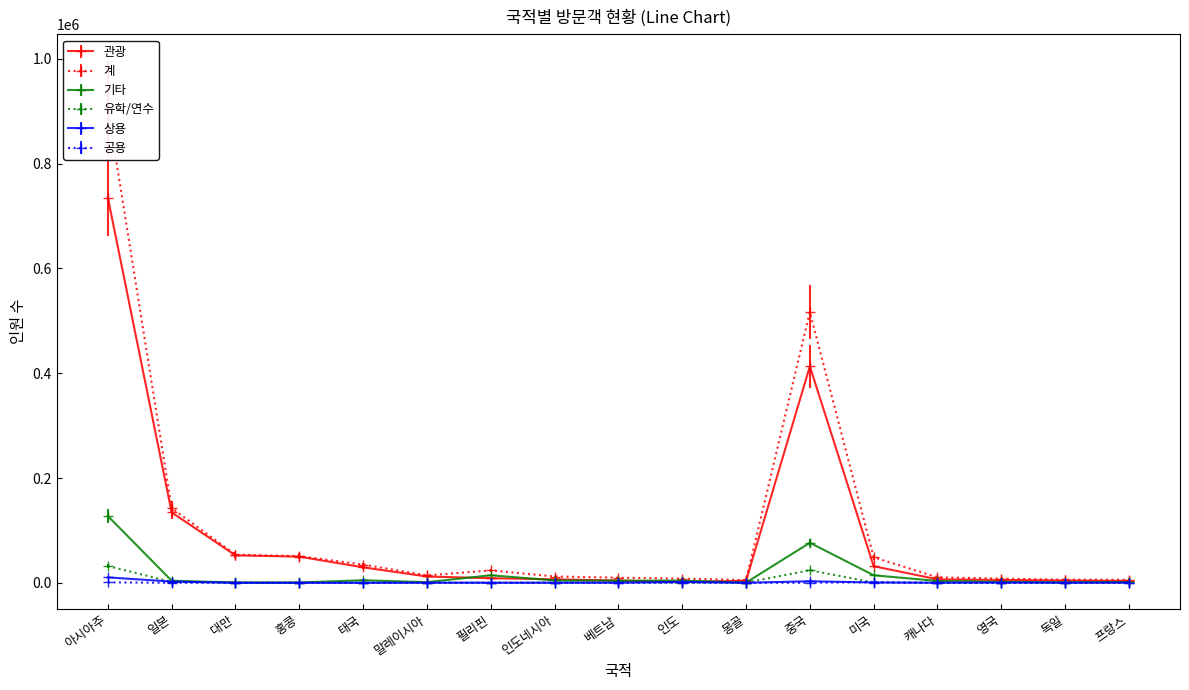

What is the total value across all series at 캐나다?

21074